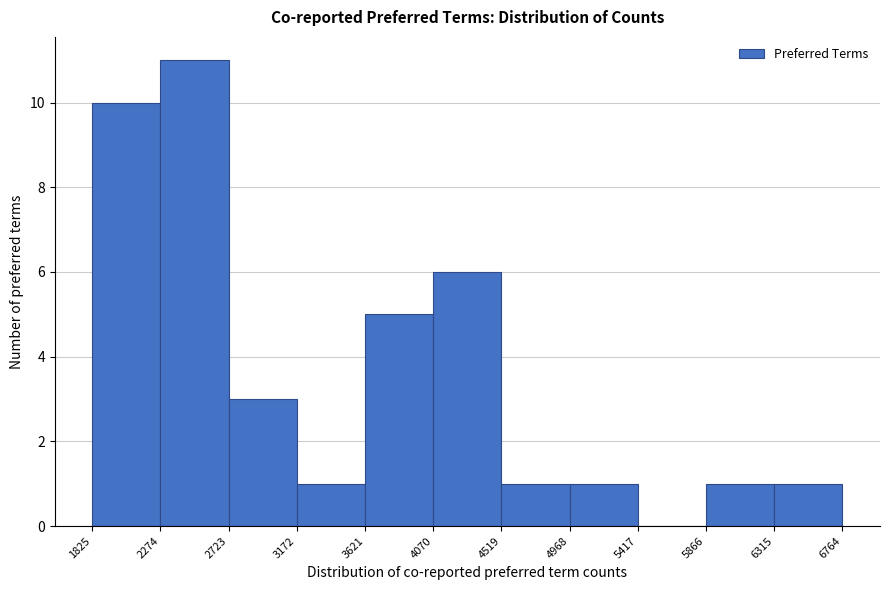

Which range on the x-axis has the tallest bar?

2274 to 2723